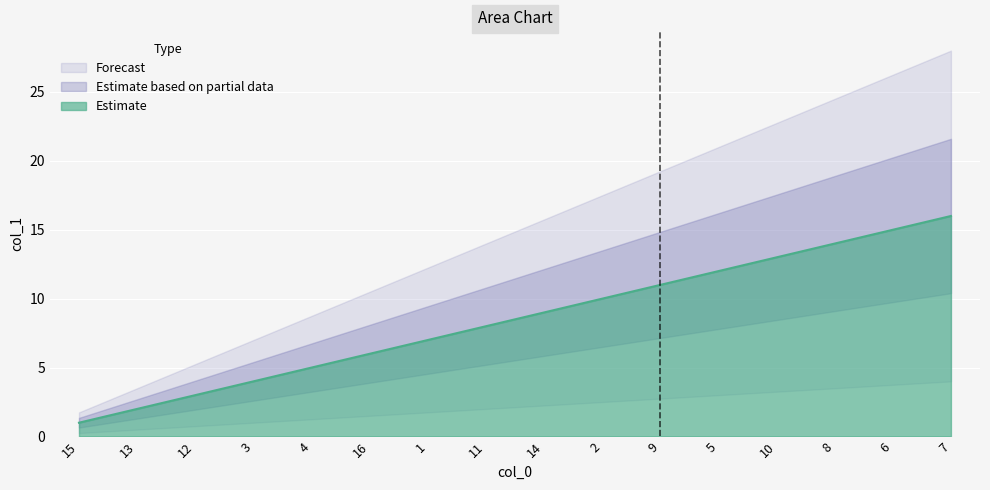

What is the change in value from 5 to 10?

+1